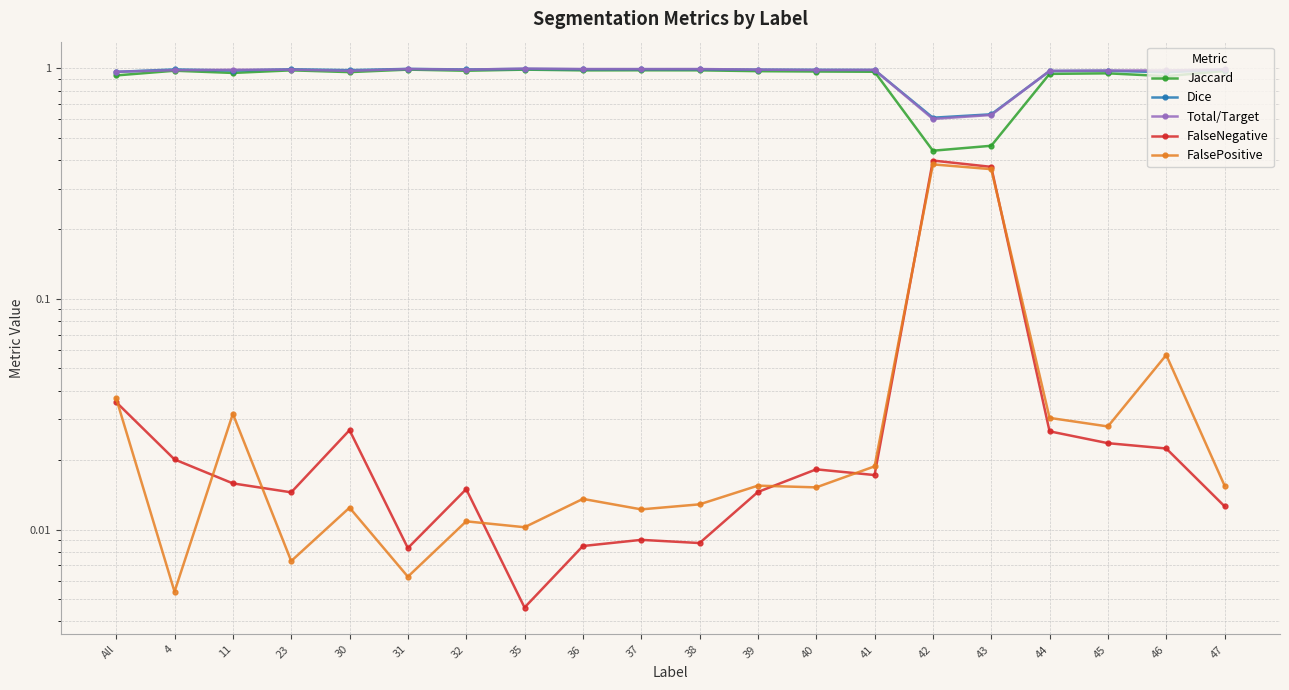

True or false: FalsePositive has more than 0 interior local peaks.

True